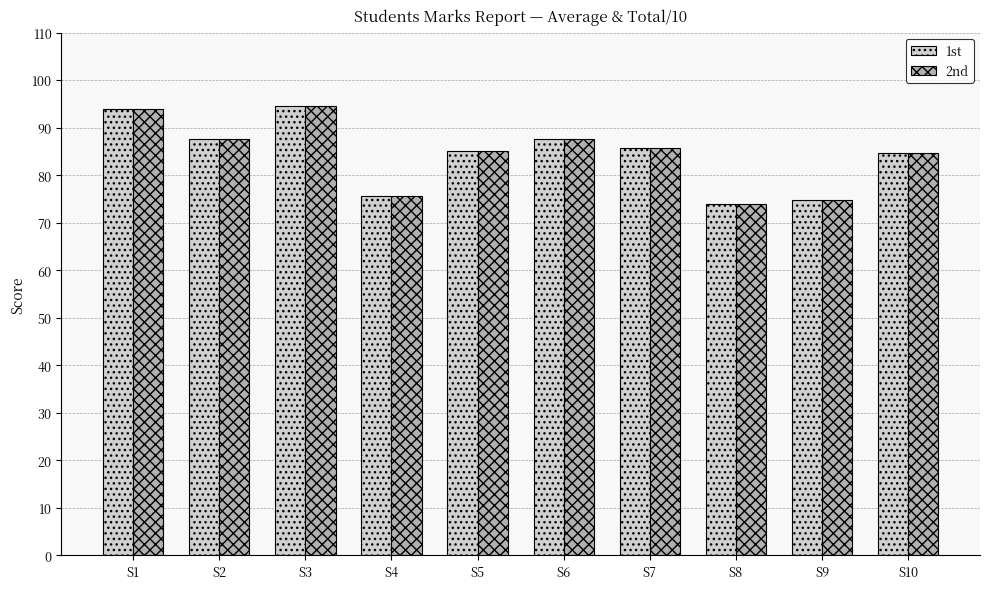

Is the value of 2nd at S5 greater than the value of 1st at S6?

No